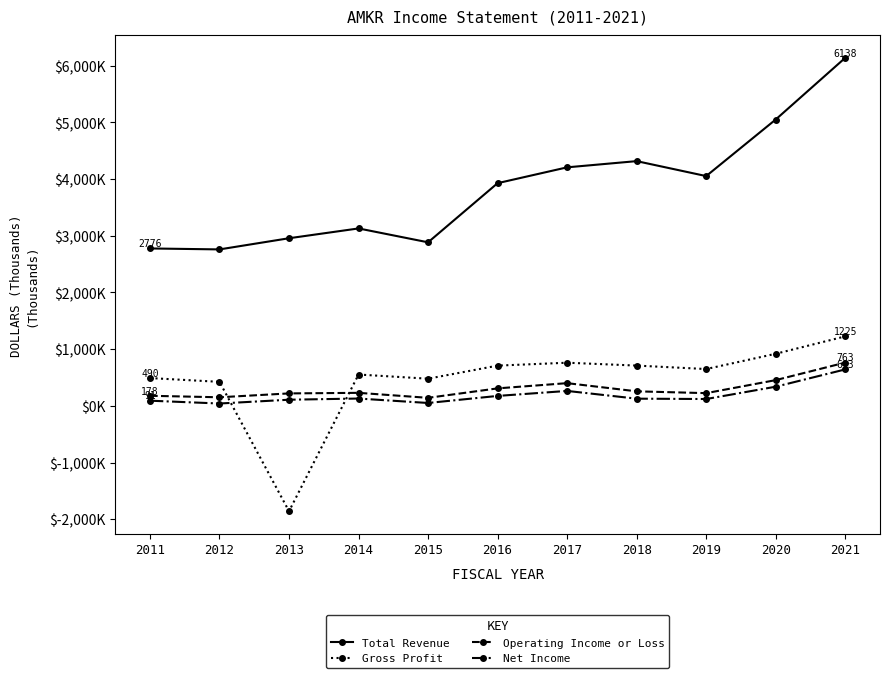

Reading left to right, what are all the values shown in this chart?

Total Revenue: 2776400	2759500	2956500	3129400	2884600	3927800	4207000	4316500	4052700	5050600	6138300
Gross Profit: 490600	423800	-1858200	552800	479300	709900	761100	710600	649400	918800	1225600
Operating Income or Loss: 178100	151500	219800	229900	141800	308600	400700	256600	224600	454200	763400
Net Income: 91500	41600	108600	129400	51000	175500	263600	127100	120900	338100	643000